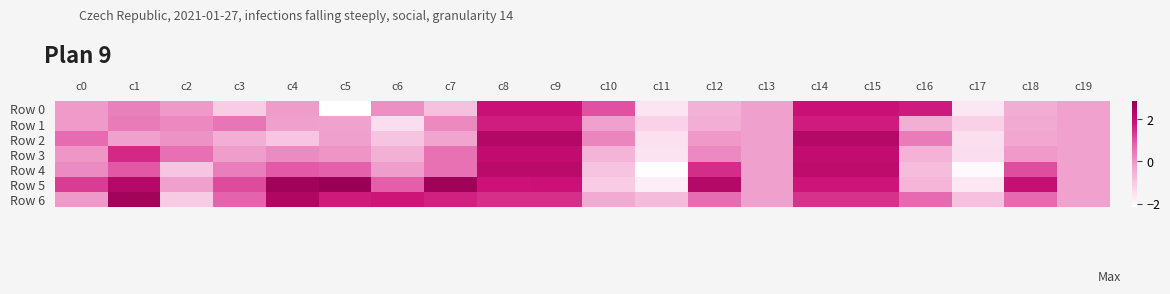

Which series has the largest total across all categories?

Row 5